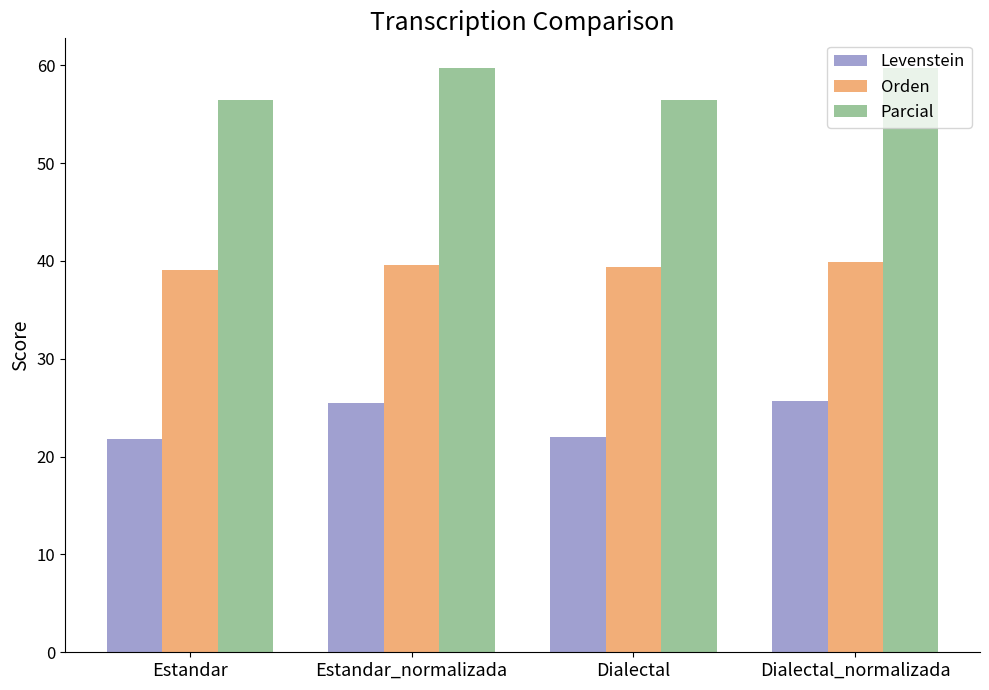

The Parcial series shows 56.5 at Estandar. True or false?

True